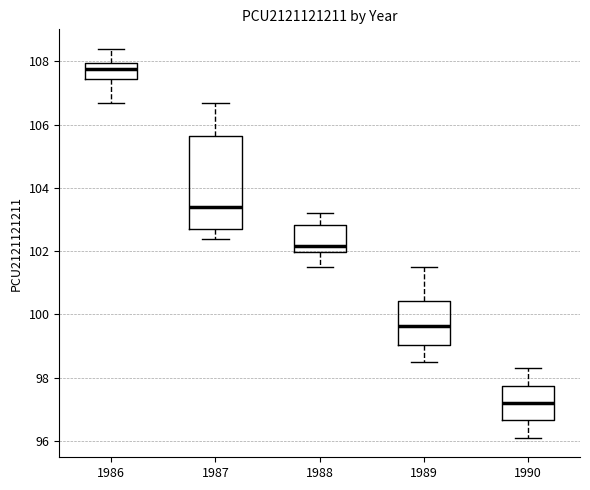

Which box has the lowest median line?

1990